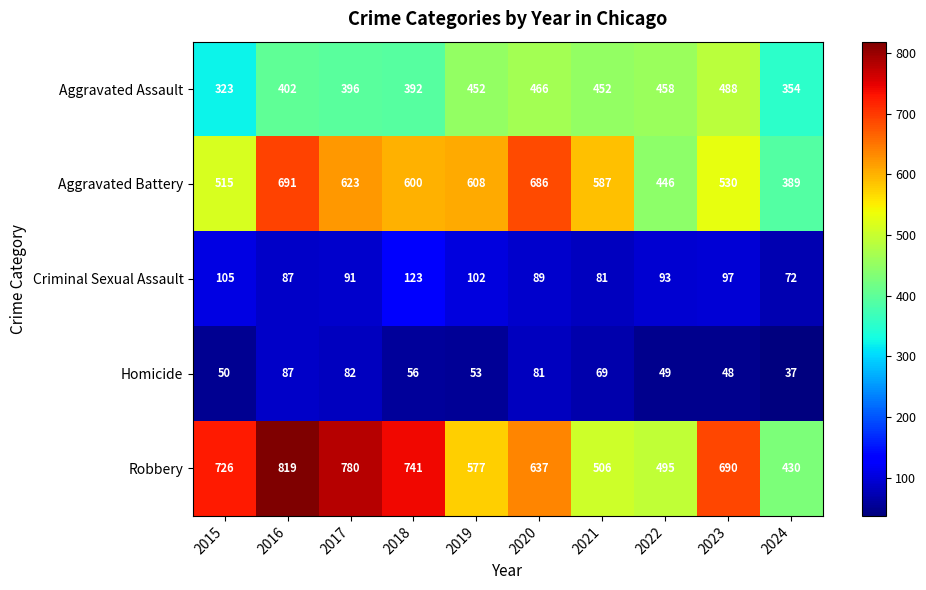

What is the average value of the Robbery series?

640